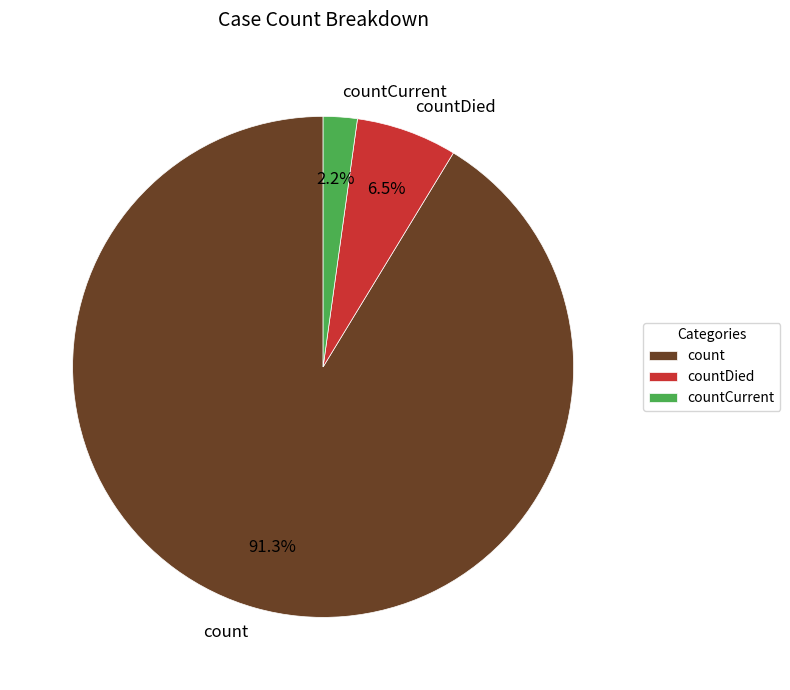

What is the smallest slice in the pie chart?

countCurrent